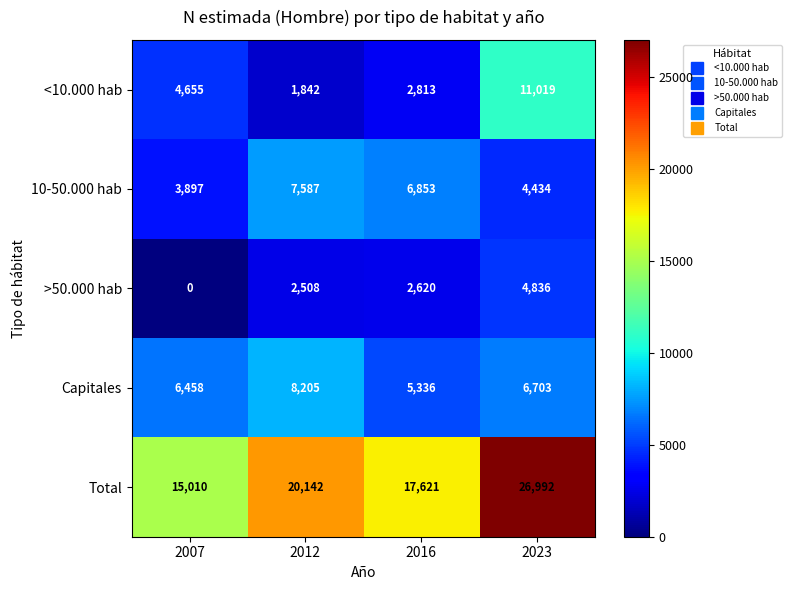

What value does the <10.000 hab series have at 2016, to the nearest 100?

2800